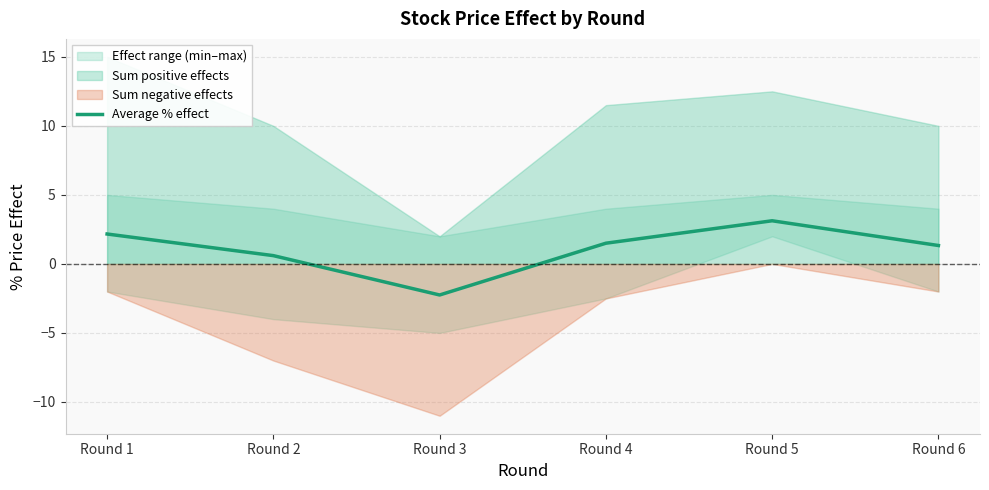

How many negative values are there?

1